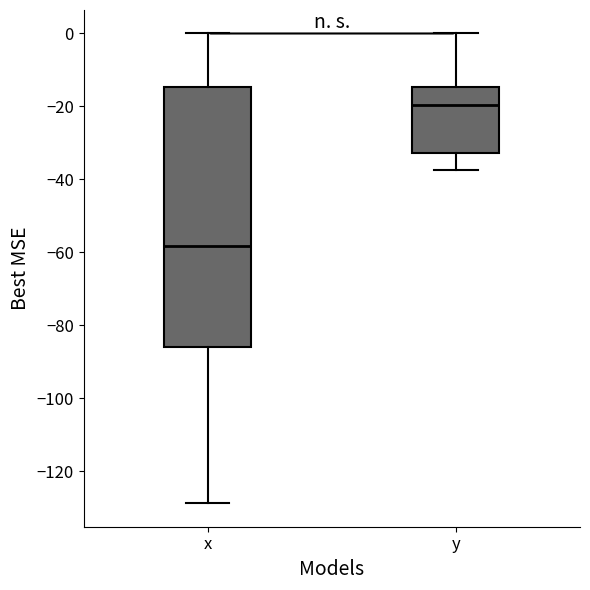

Which box is the tallest, from its lower edge to its upper edge?

x